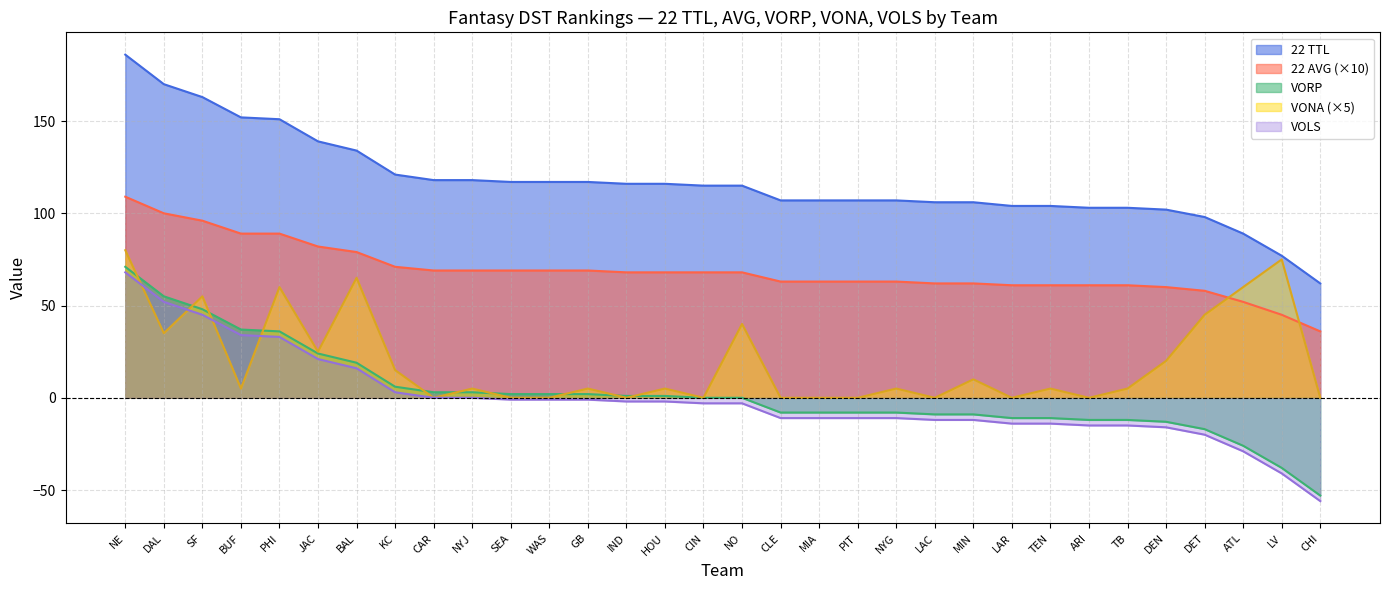

At which label does 22 TTL reach its peak?

NE